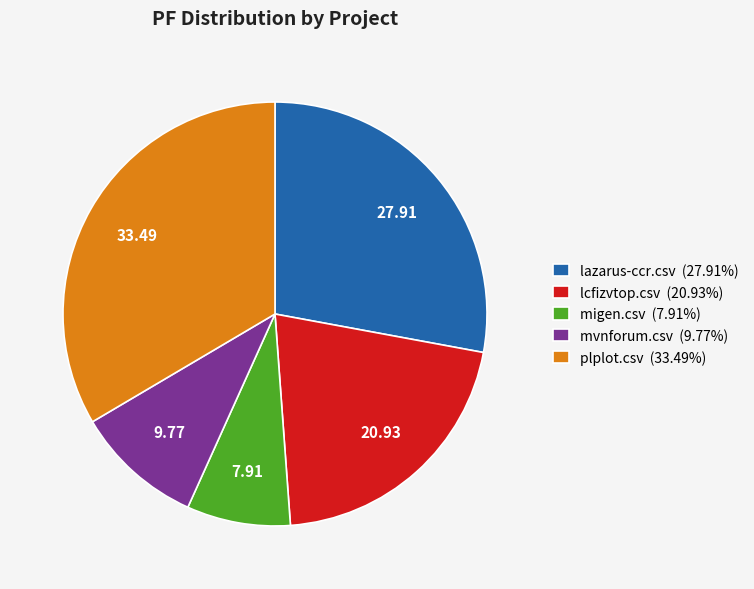

Is plplot.csv the majority of the pie?

No